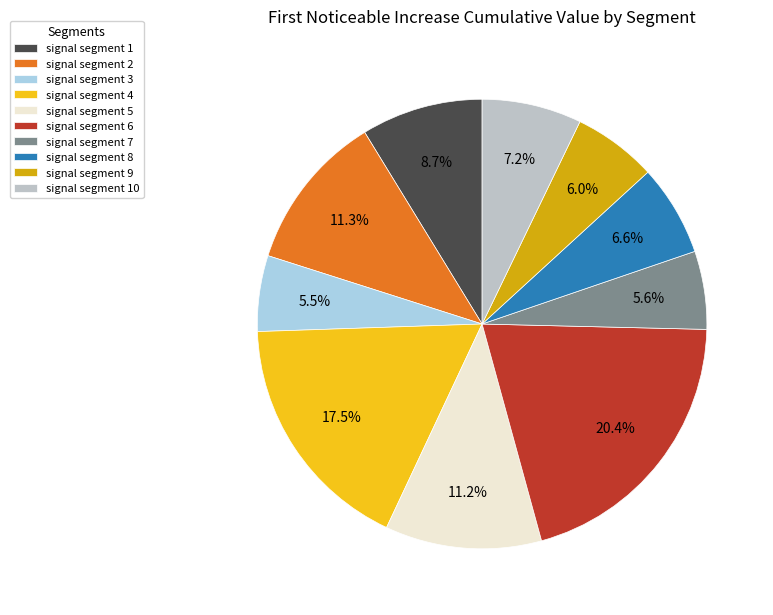

Is there any slice that represents more than half of the pie?

No